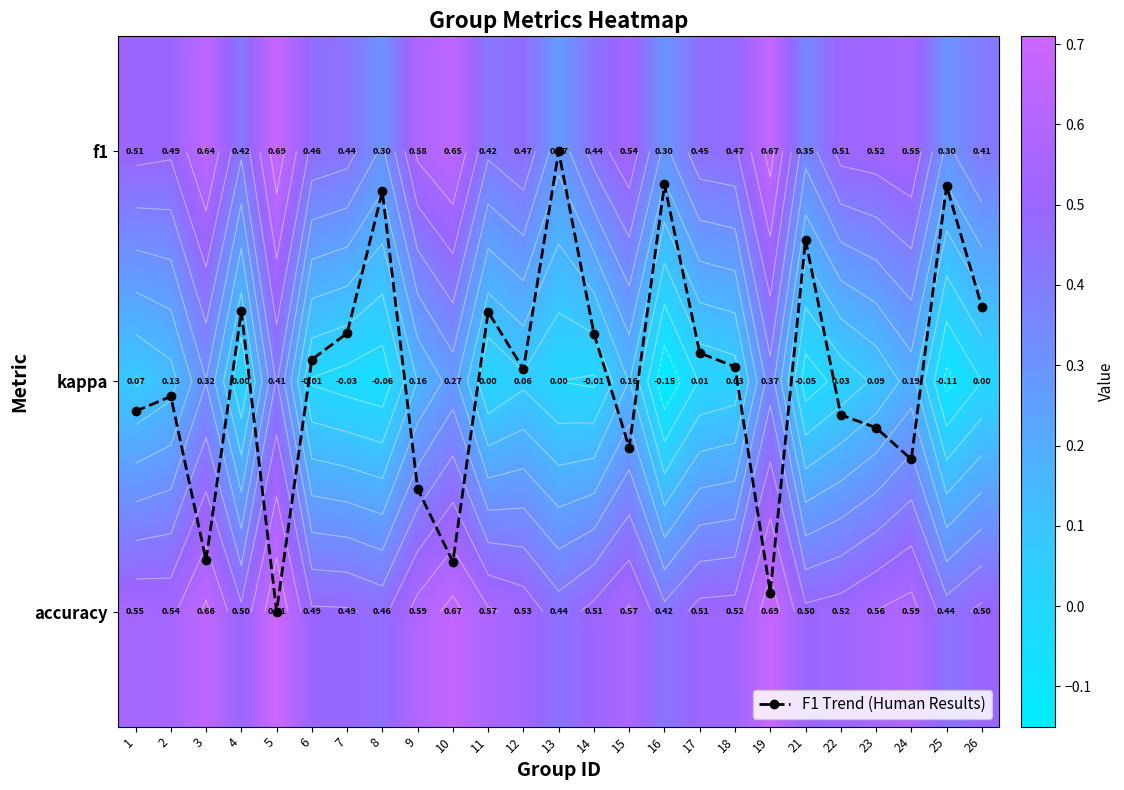

What is the sum of all accuracy values?

13.5